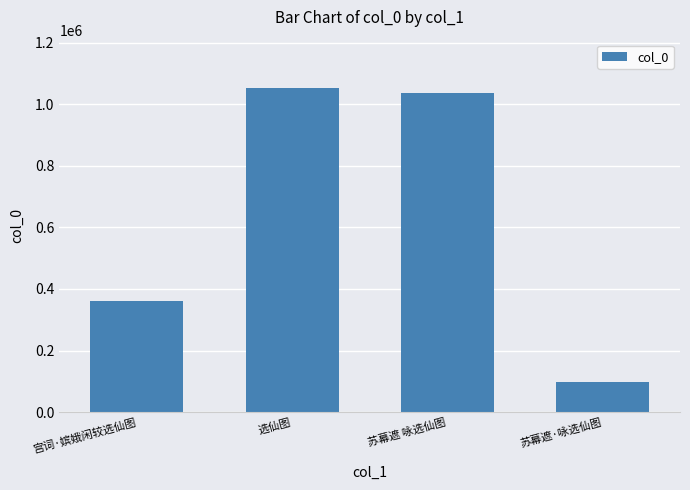

Reading left to right, list all the values displayed in this chart.

宫词·嫔娥闲较选仙图=362151	选仙图=1051622	苏幕遮 咏选仙图=1036241	苏幕遮·咏选仙图=99323